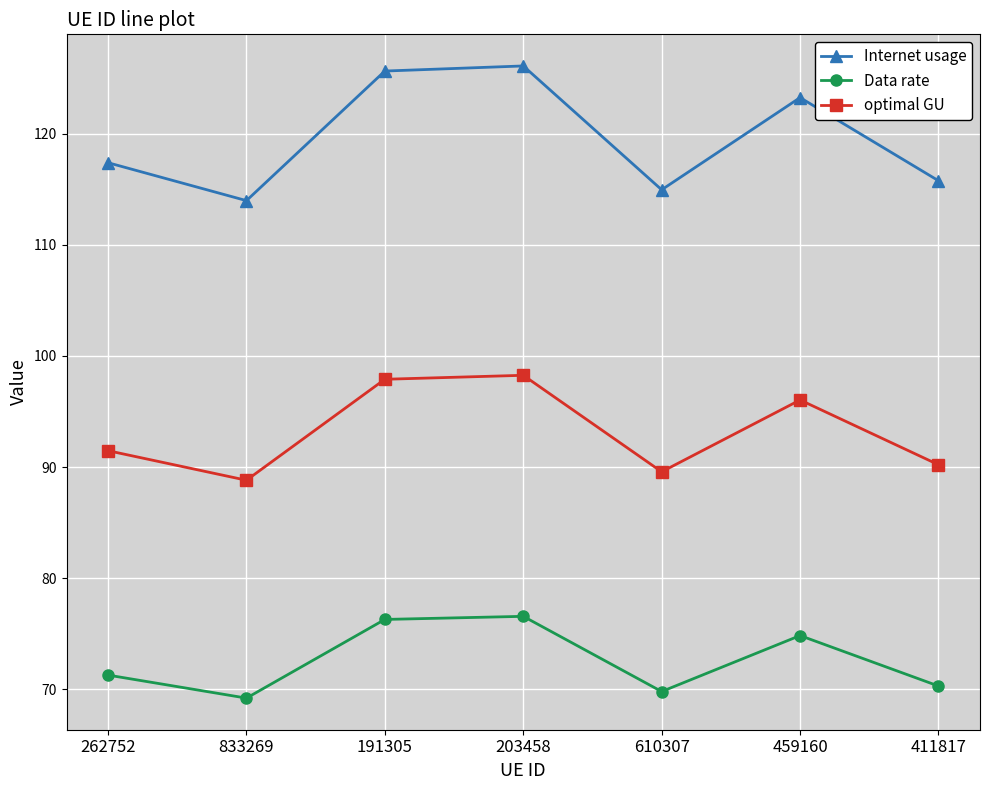

At 262752, list the series in order from largest to smallest.

Internet usage, optimal GU, Data rate